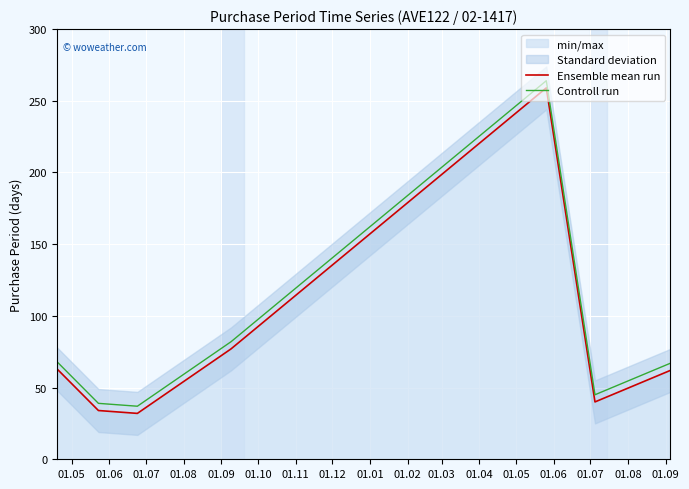

What is the lowest value of the Controll run series?

37